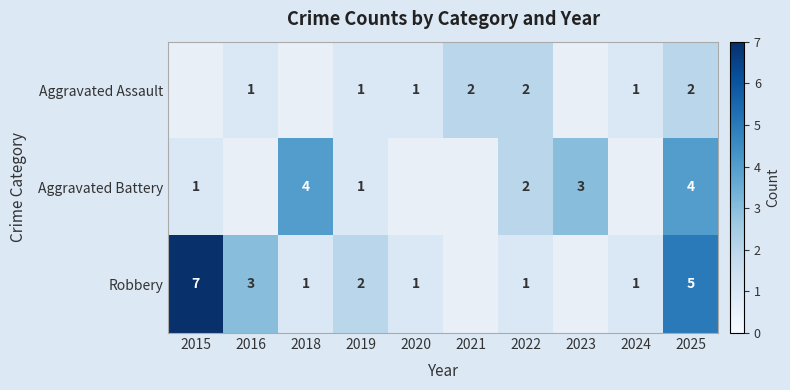

The Aggravated Assault series shows 1 at 2022. True or false?

False